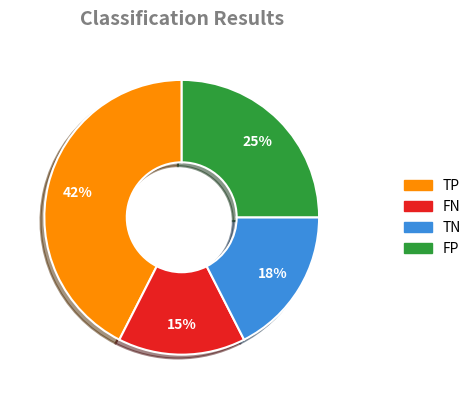

Is there a majority slice in this chart?

No